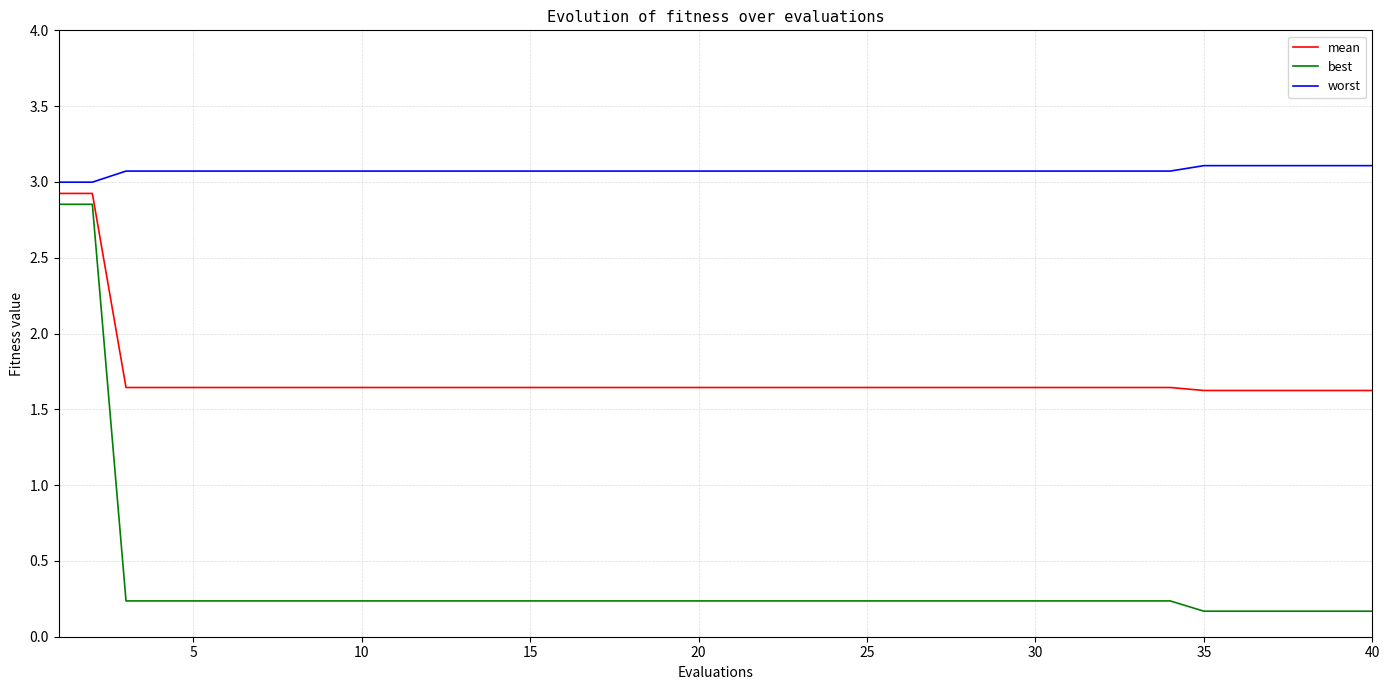

Rank the series by their average value, from lowest to highest.

best, mean, worst